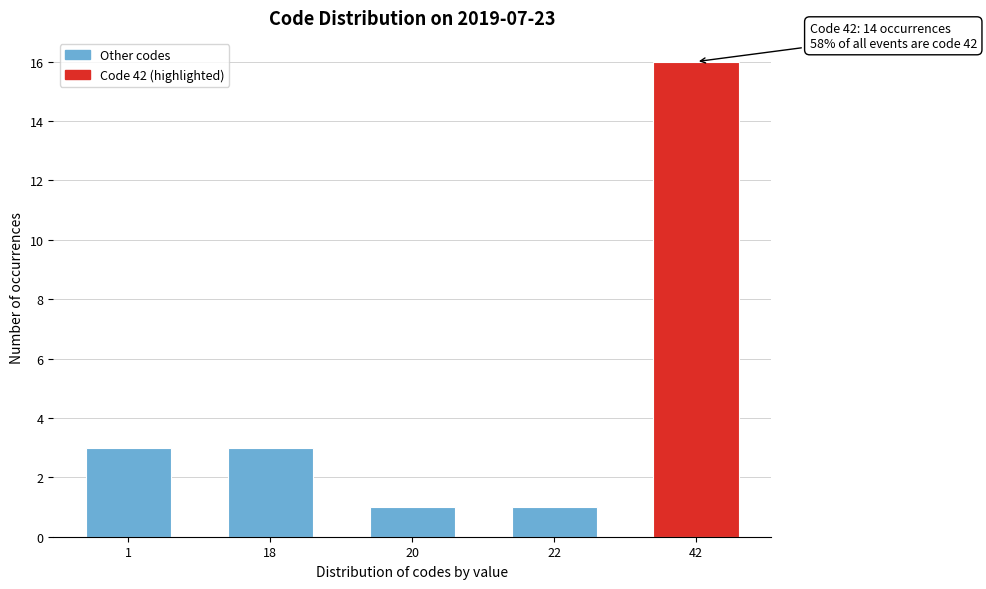

Reading right to left, extract all data points from this chart.

42=16	22=1	20=1	18=3	1=3